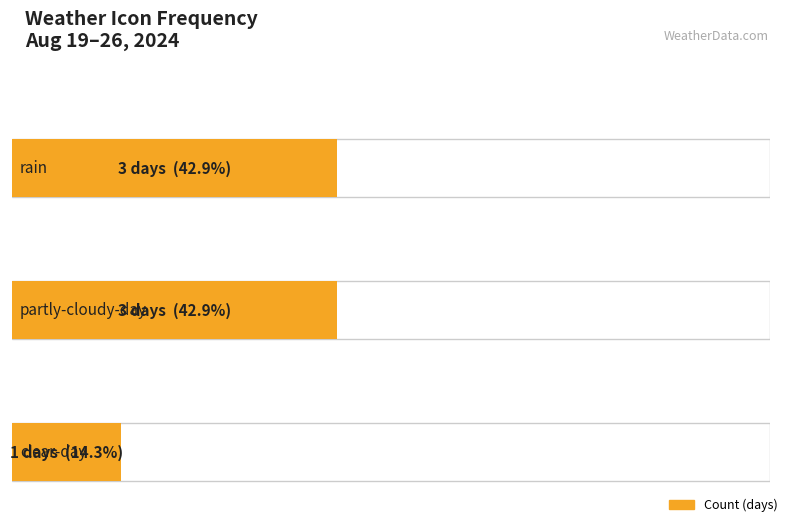

Where is the data nearest to the value 2?

rain